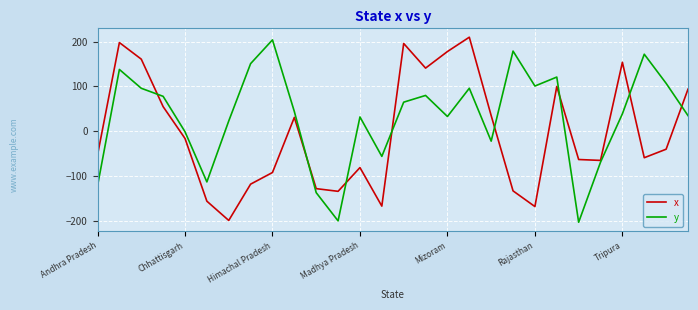

List the series in order of their overall mean, lowest first.

x, y